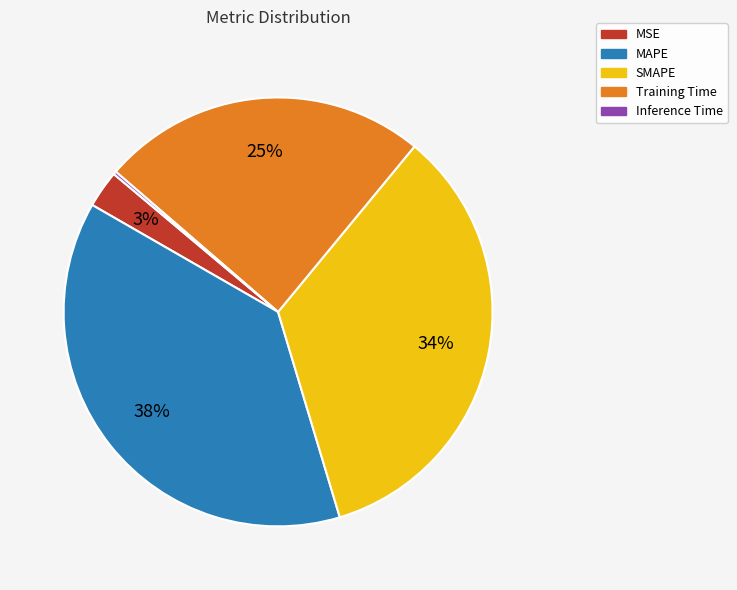

True or false: MSE accounts for 11% of the total.

False